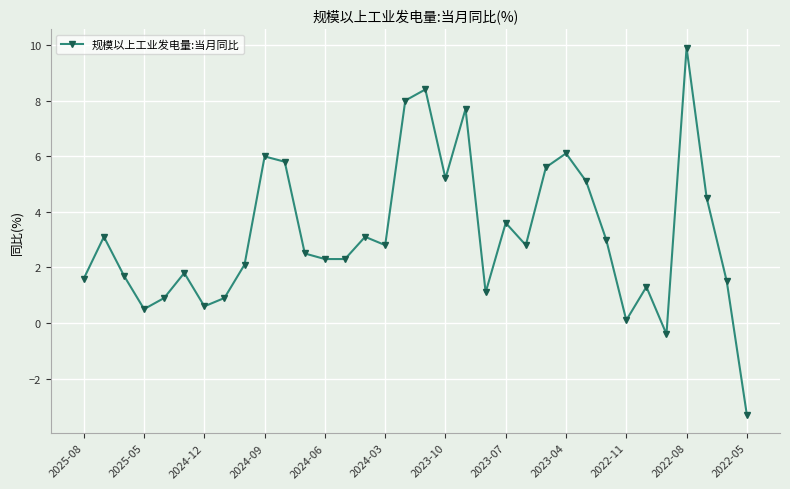

True or false: there are more than 0 points higher than both neighbors.

True